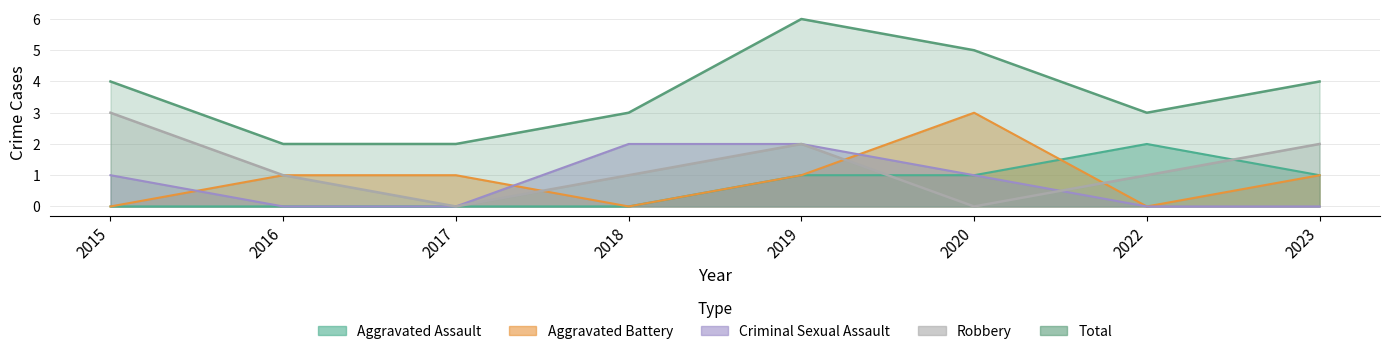

Rank the series by their maximum value, from lowest to highest.

Aggravated Assault, Criminal Sexual Assault, Aggravated Battery, Robbery, Total